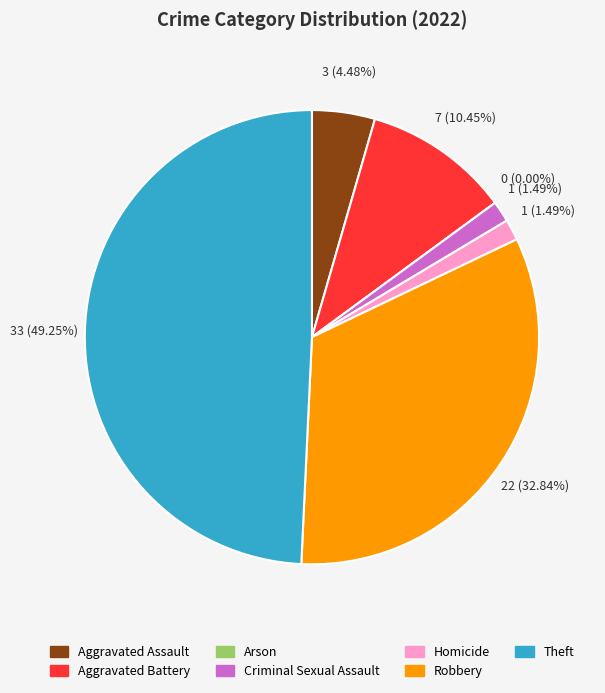

To the nearest percent, what is the difference between the largest and smallest slice percentages?

49%